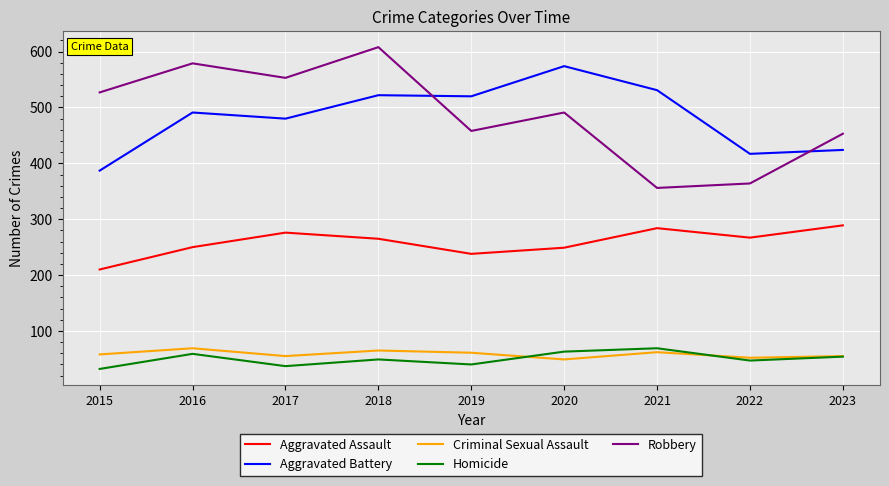

Which series has the largest range (max minus min)?

Robbery